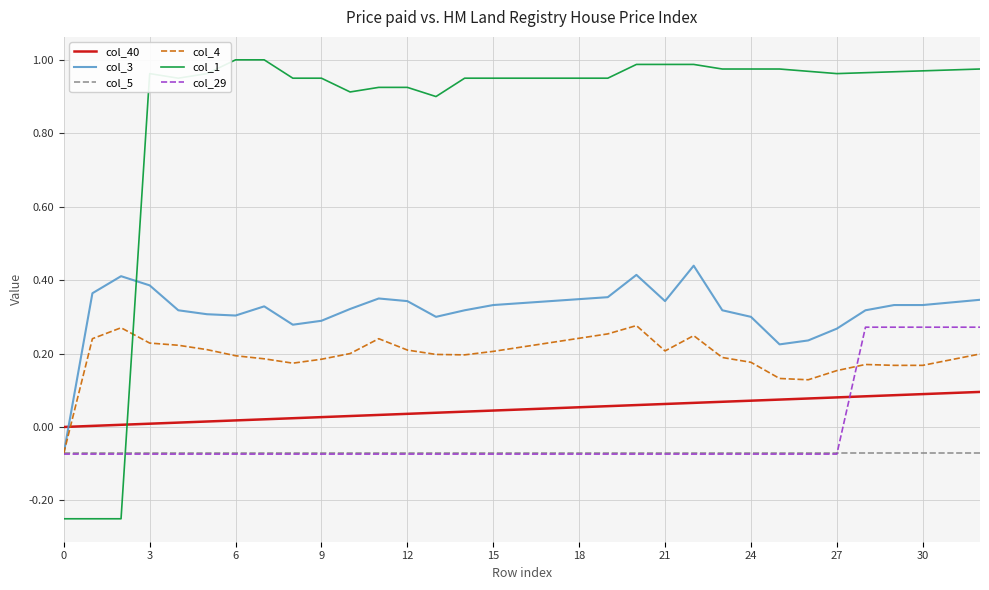

True or false: col_1 and col_5 intersect in this chart.

True